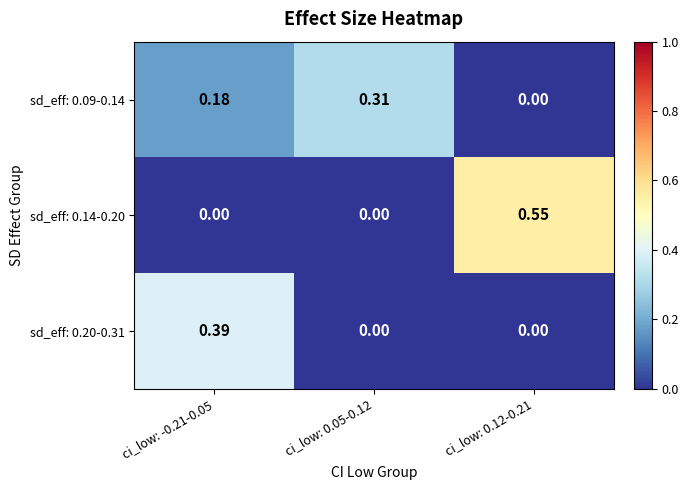

List the series in order of their overall mean, lowest first.

sd_eff: 0.20-0.31, sd_eff: 0.09-0.14, sd_eff: 0.14-0.20